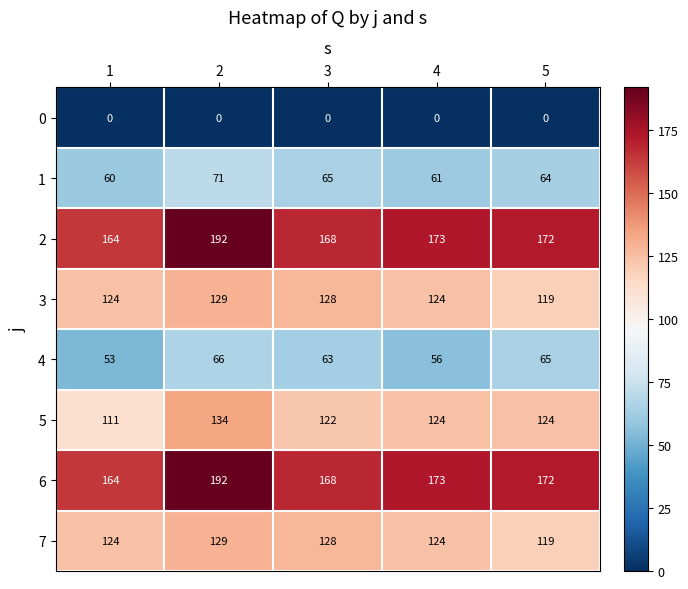

How many series are shown in this chart?

8